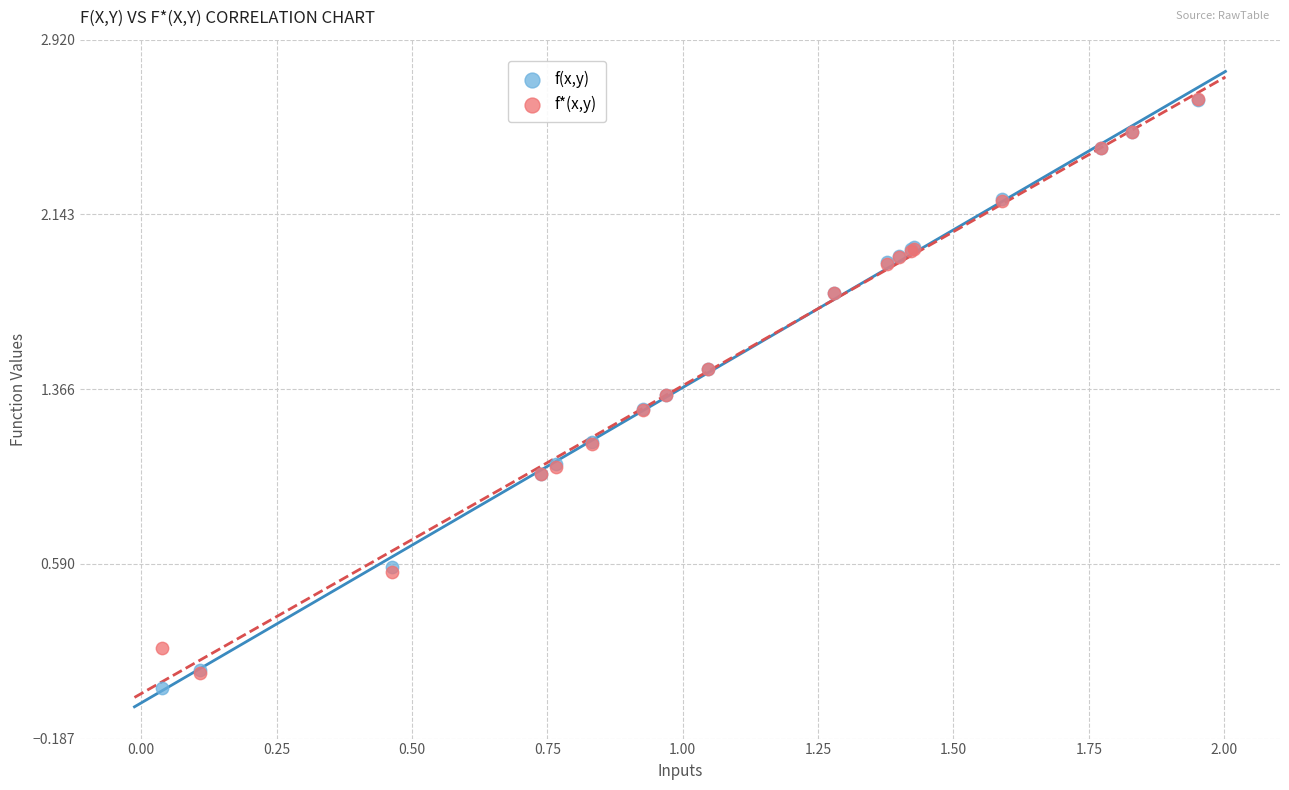

What are all the series names shown in the legend?

f(x,y), f*(x,y)